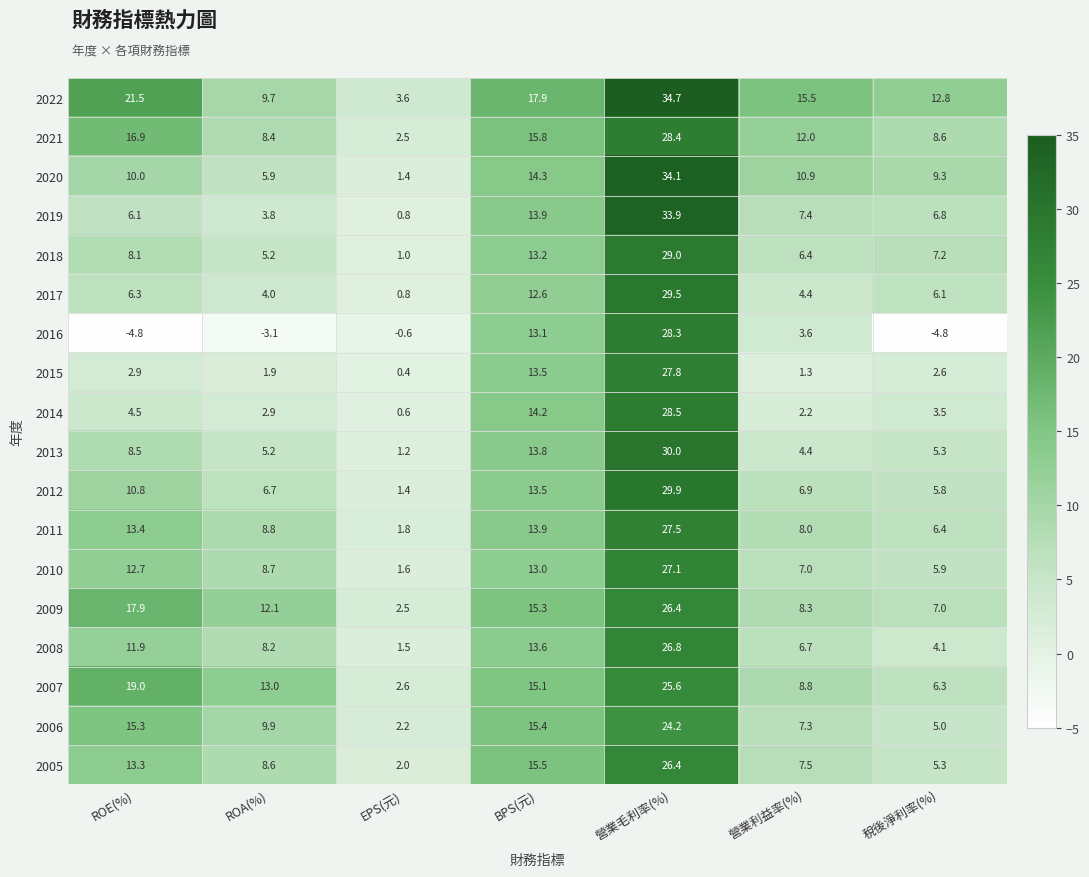

What is the approximate value of 2006 at EPS(元)?

2.2